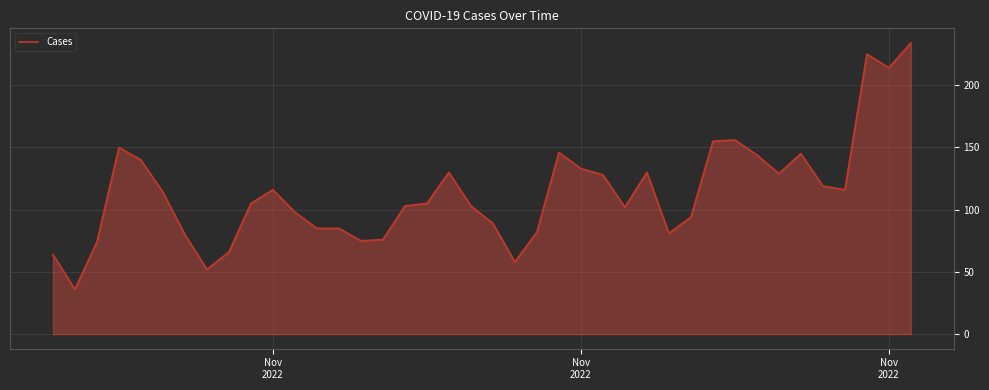

What is the difference between the maximum and minimum values?

198